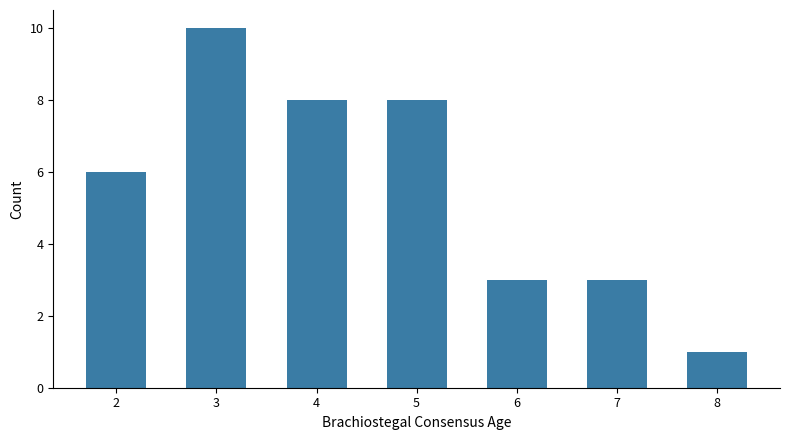

What is the difference between the maximum and second lowest values?

7